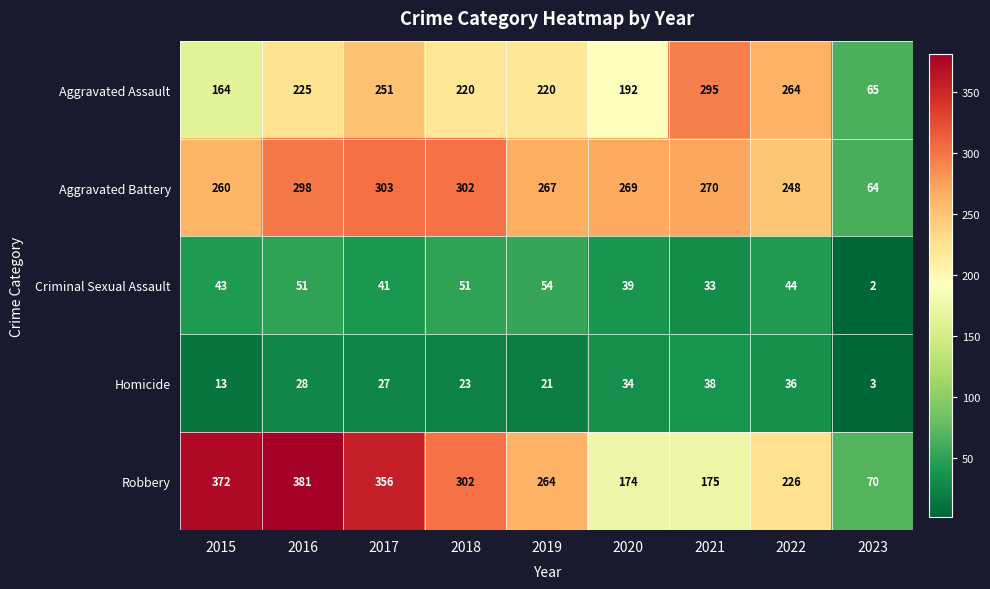

What is the sum of the Aggravated Assault values at 2019 and 2016?

445